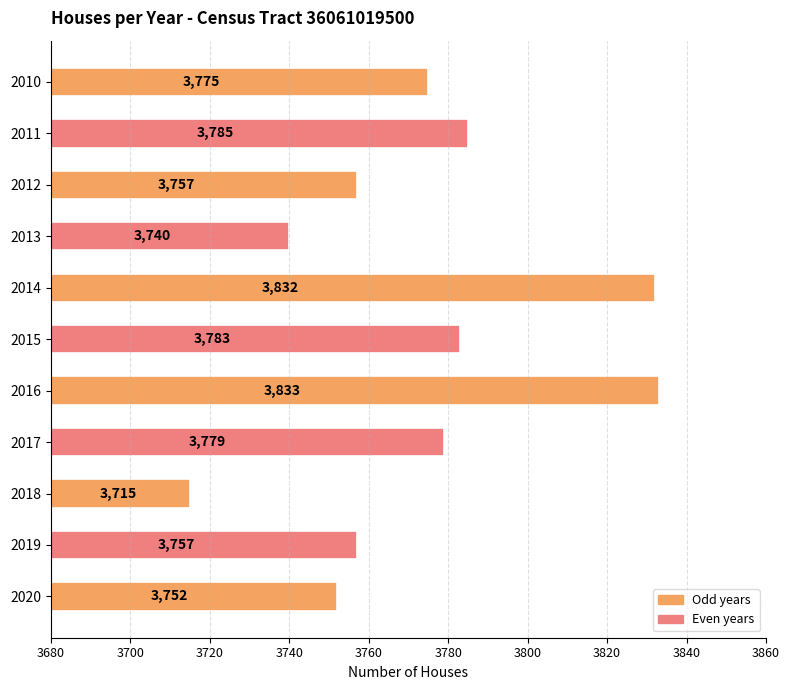

What is the change in value from 2013 to 2014?

+92